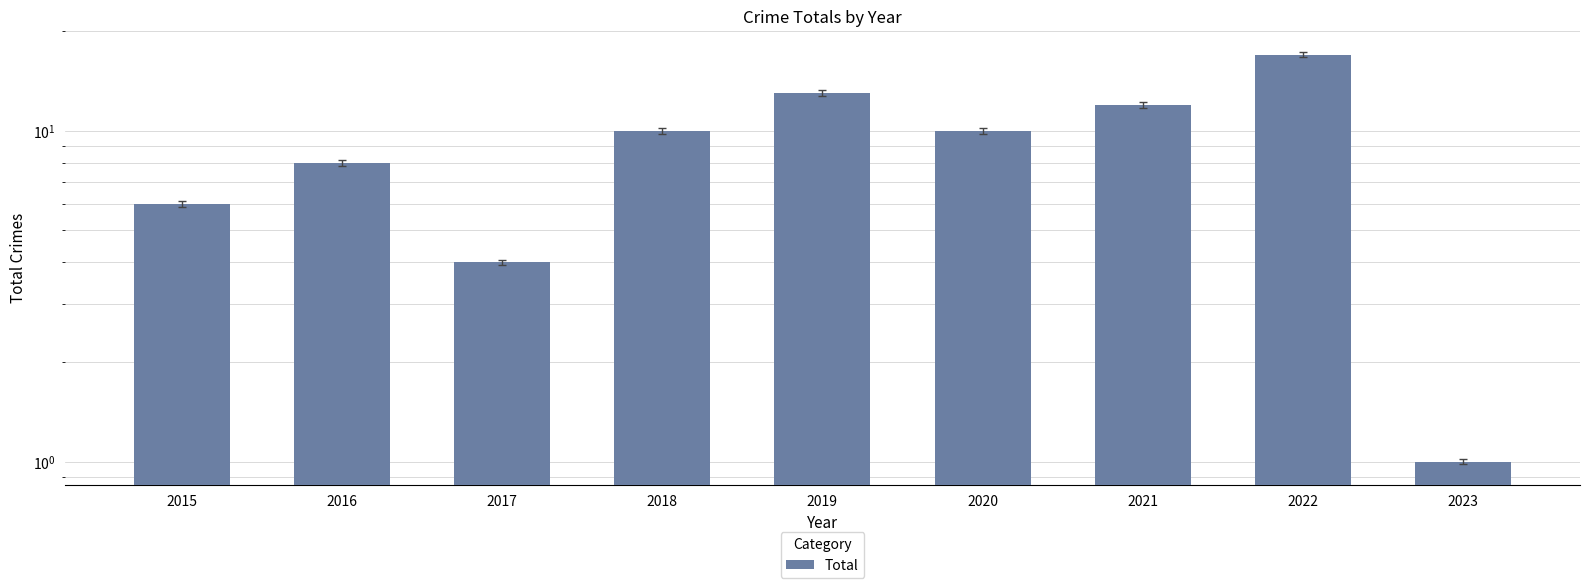

What is the greatest value displayed?

17